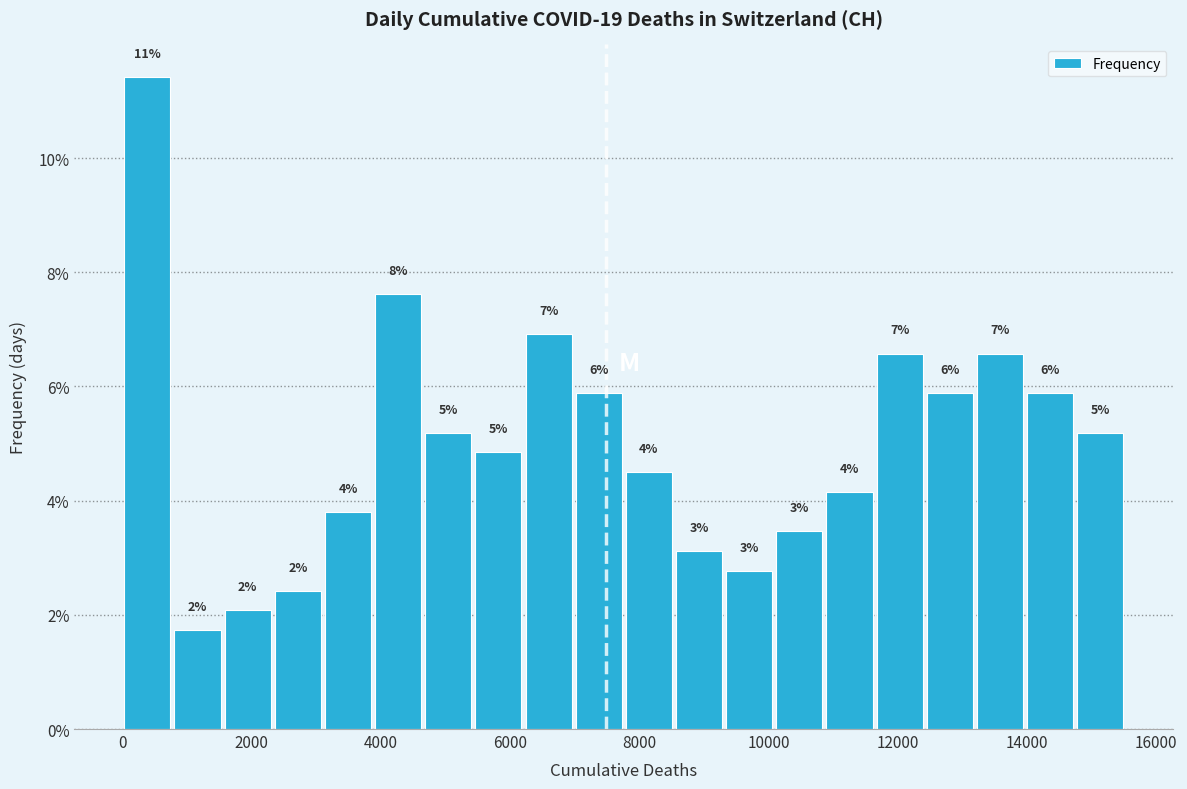

Around what value on the x-axis is the tallest bar? Give the approximate position of its centre, as read against the axis.

400